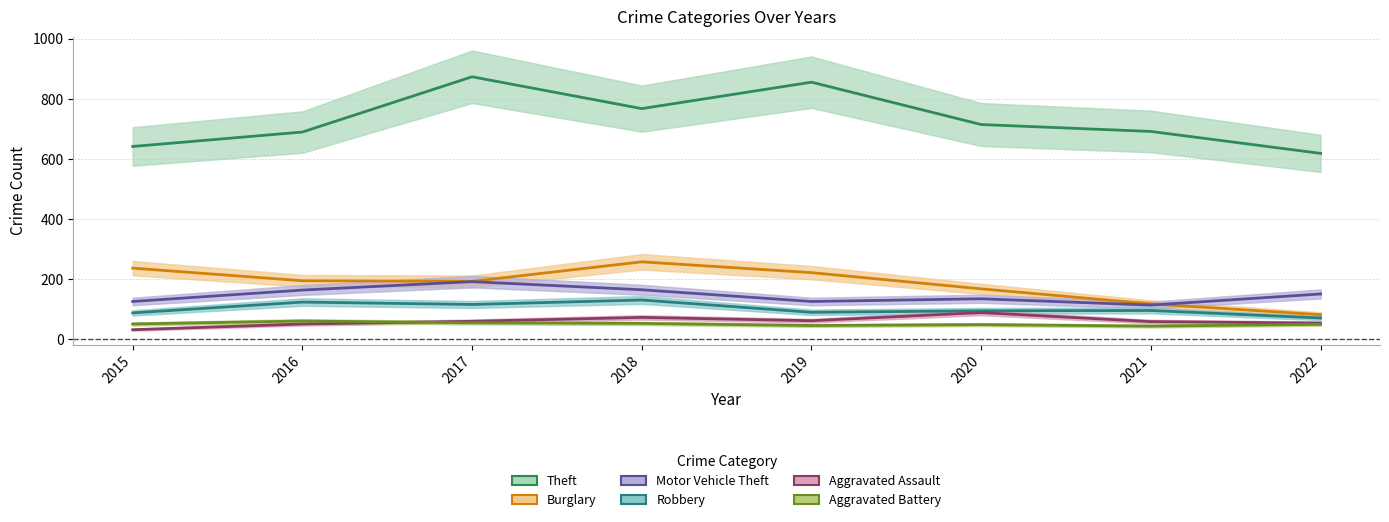

True or false: Burglary has more than 1 points higher than both neighbors.

False